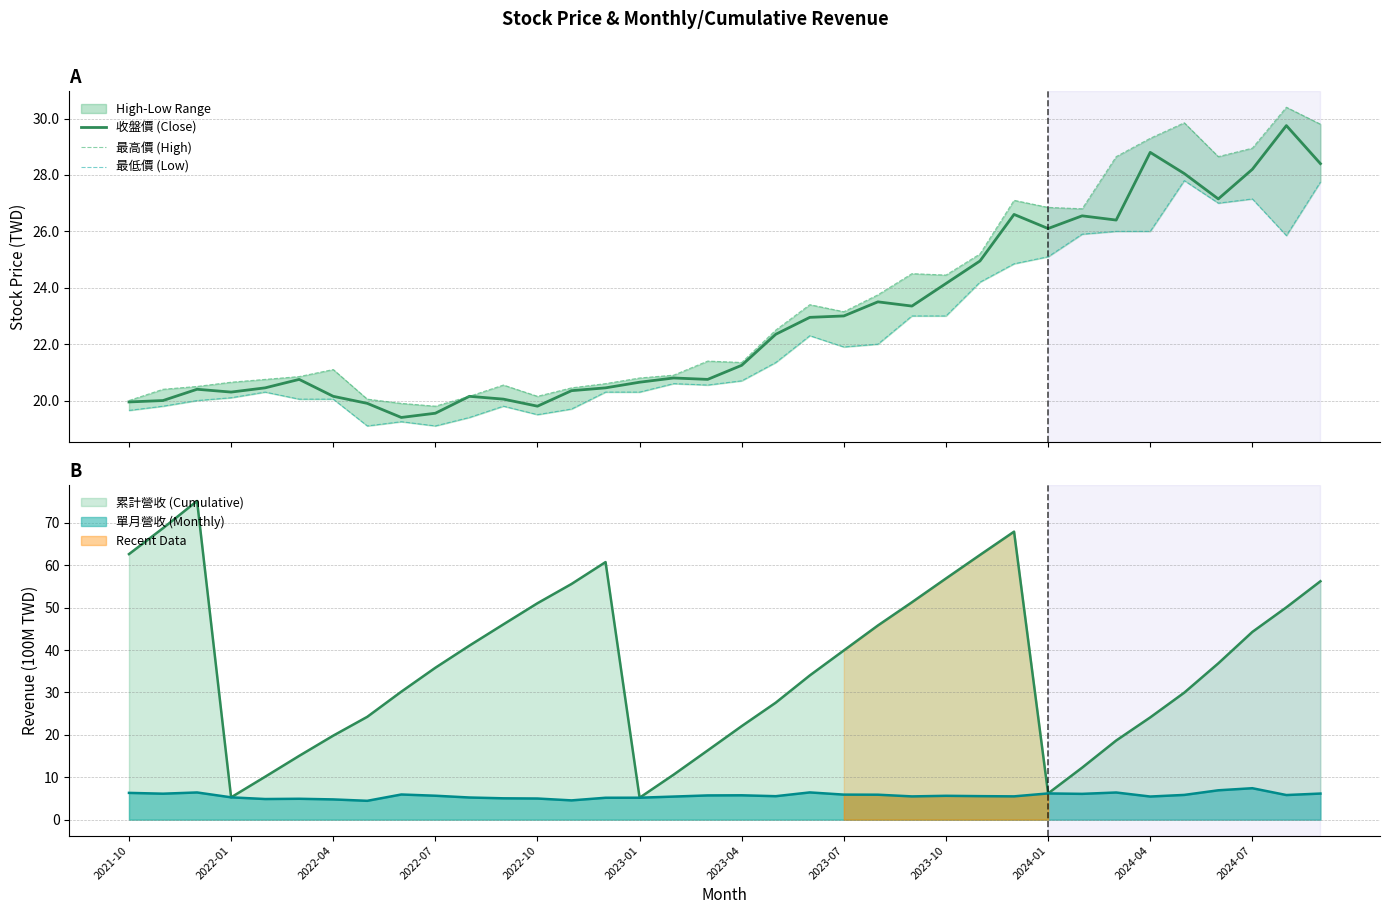

What is the lowest value of the 單月營收 (Monthly) series?

4.4